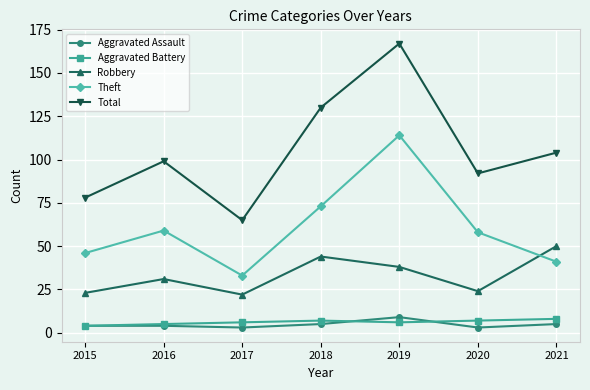

In Theft, how many points are higher than both neighbors (excluding endpoints)?

2